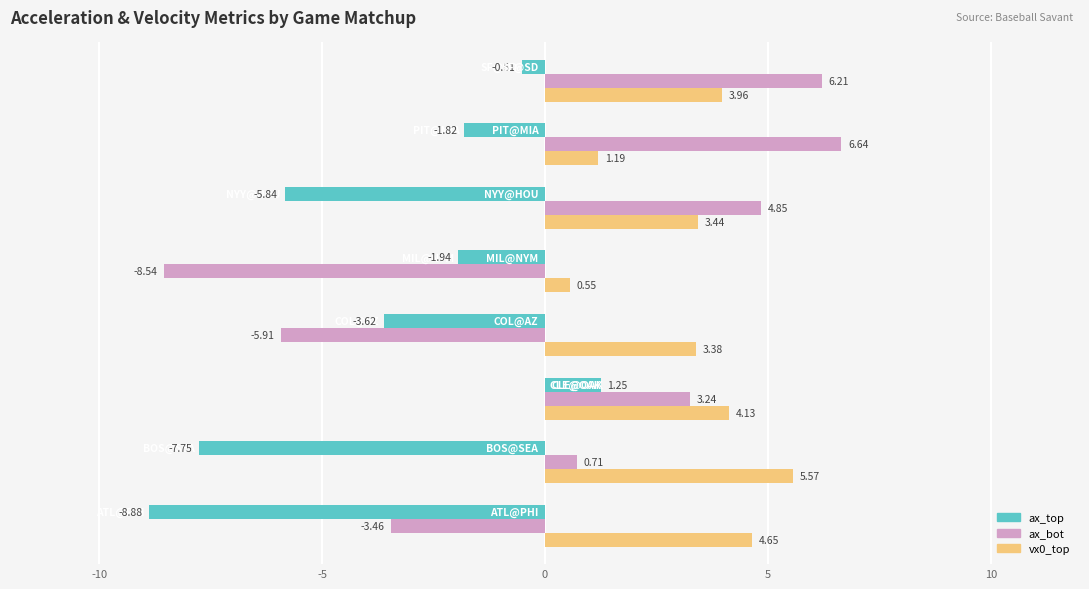

Rank the series by their average value, from lowest to highest.

ax_top, ax_bot, vx0_top